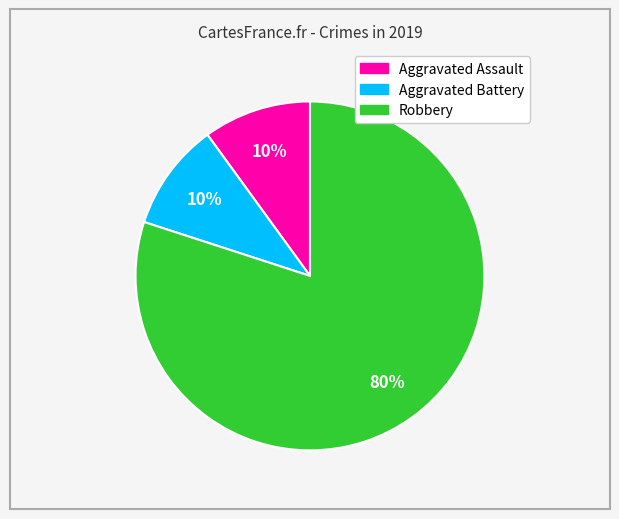

Is the sum of Robbery and Aggravated Battery greater than half?

Yes